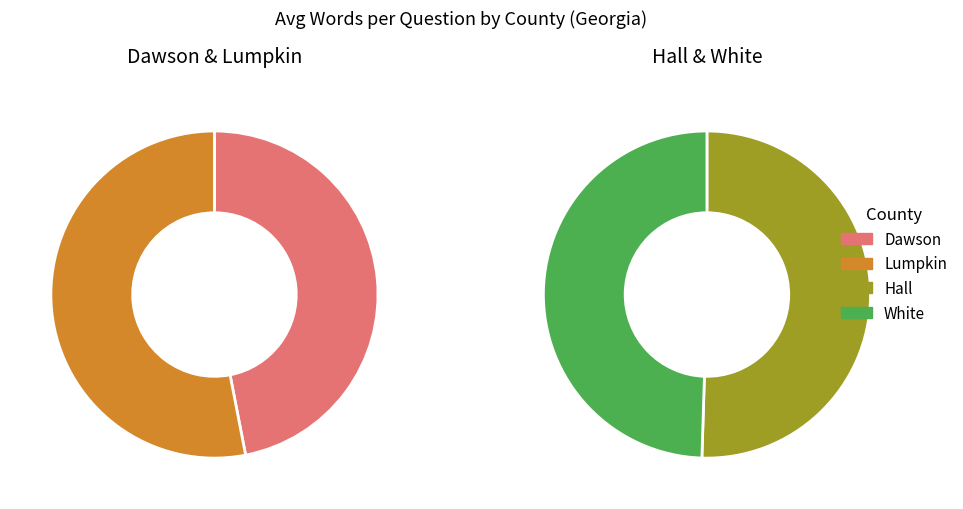

What is the smallest slice in the pie chart?

White